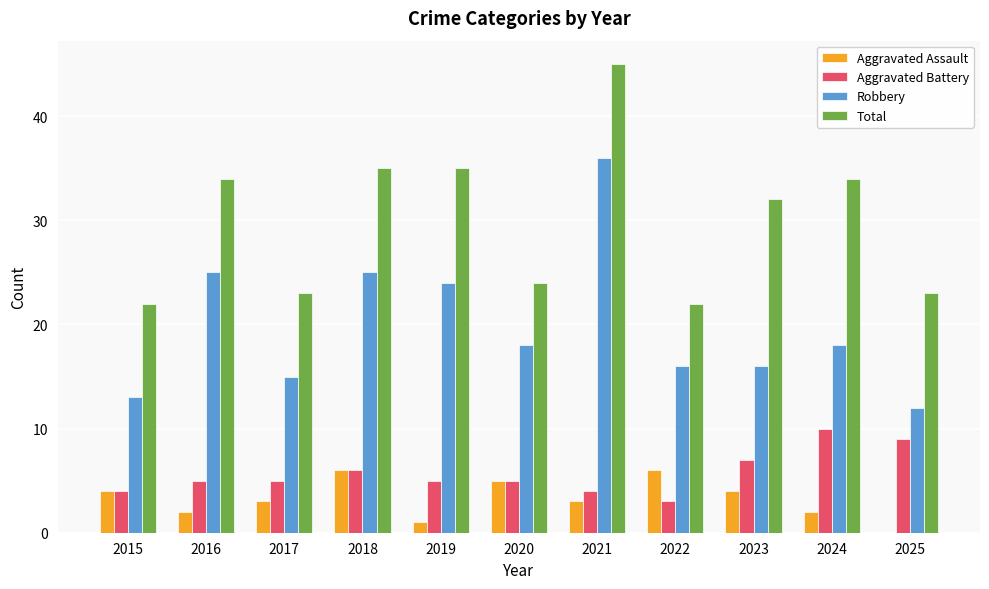

How many groups of bars are there?

11